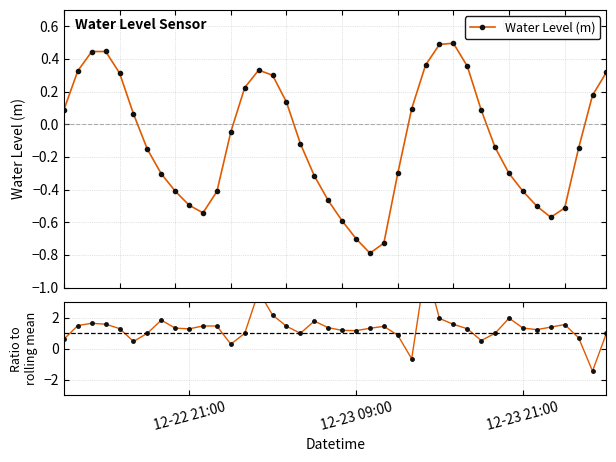

In Water Level (m), how many points are lower than both neighbors (excluding endpoints)?

3